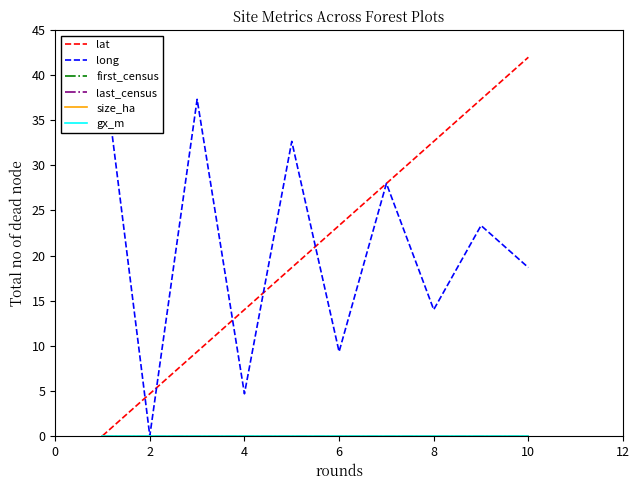

Count the number of categories in the chart.

10